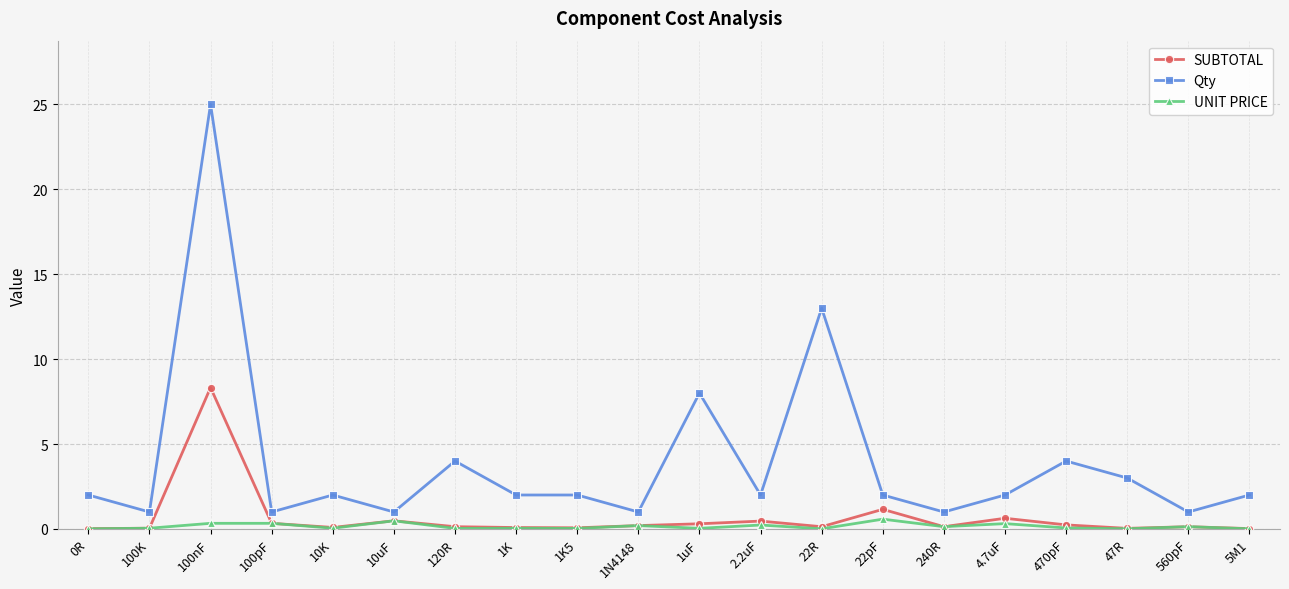

The Qty series shows 2.0 at 1K5. True or false?

True